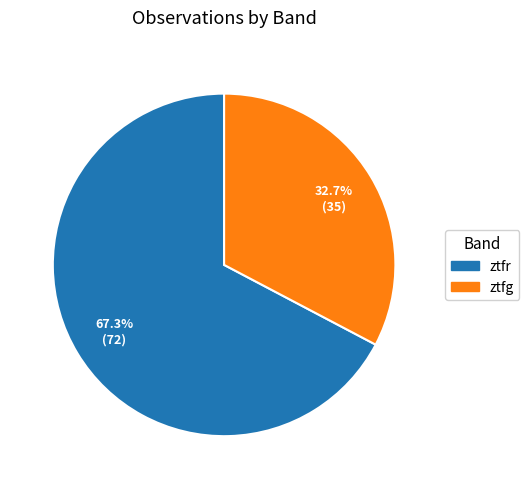

To the nearest percent, what percentage of the pie is ztfg?

33%